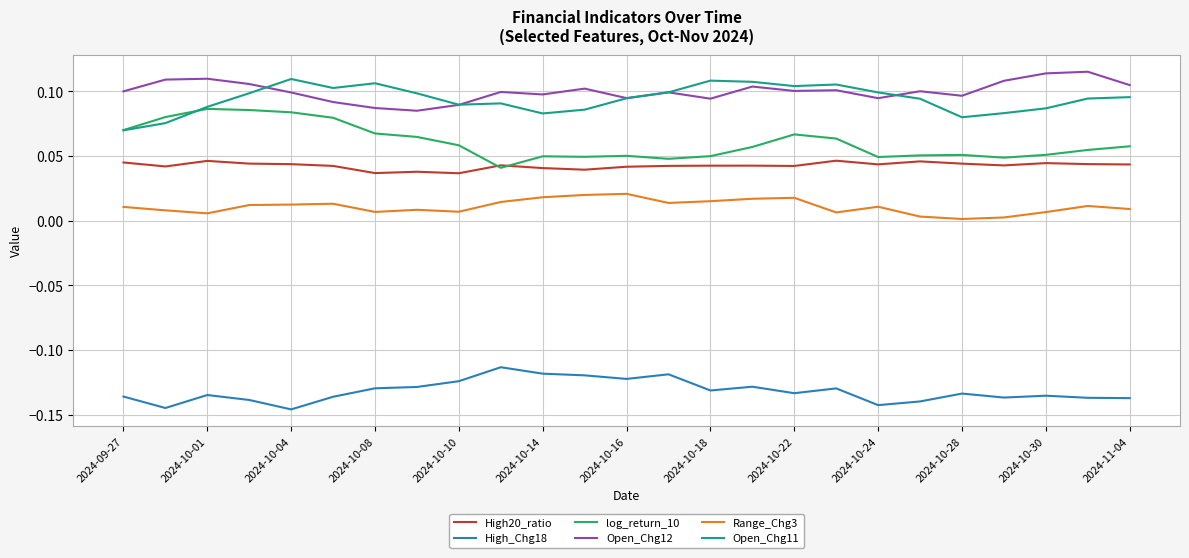

True or false: Range_Chg3 and Open_Chg12 cross at least once.

False